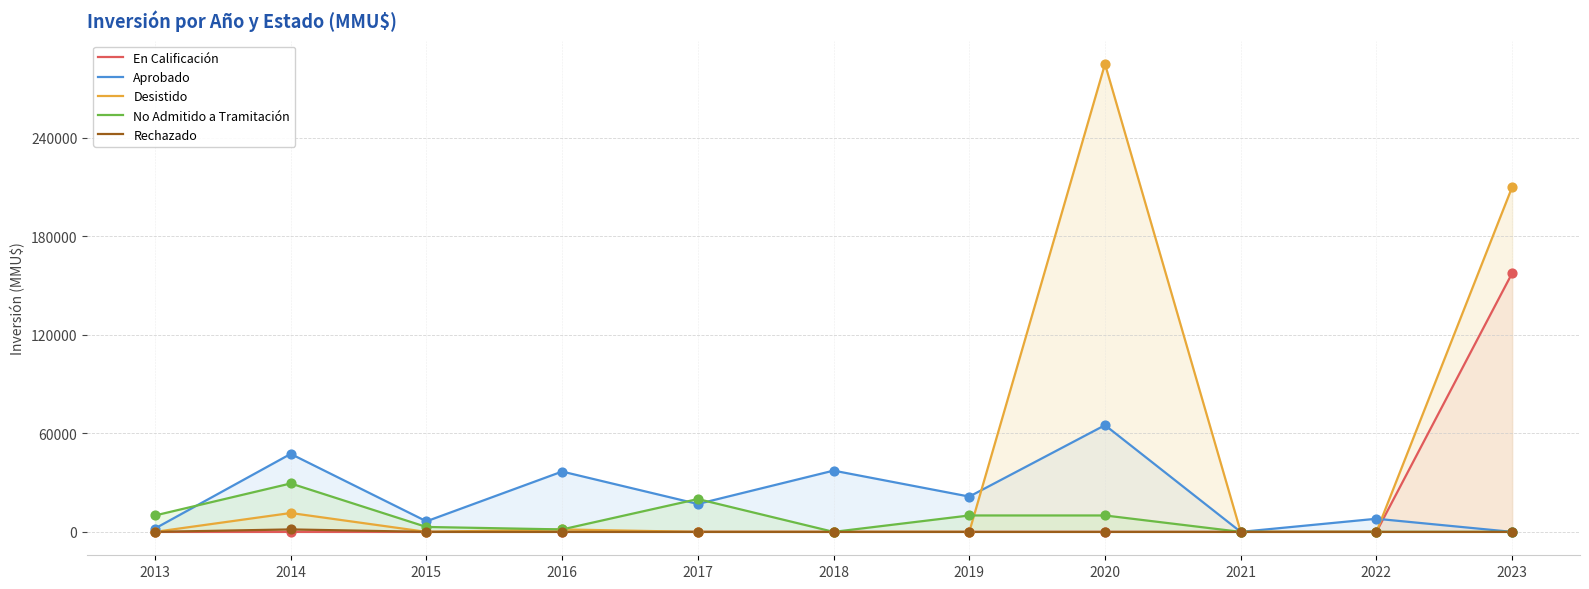

Which series reaches the minimum Y coordinate?

En Calificación